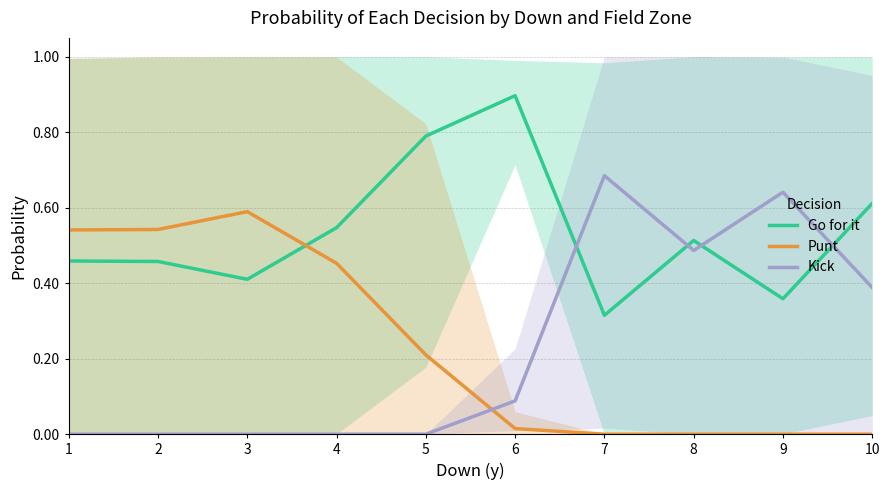

Reading left to right, transcribe all the data shown in this chart.

Go for it: 1=0.5	2=0.5	3=0.4	4=0.5	5=0.8	6=0.9	7=0.3	8=0.5	9=0.4	10=0.6
Punt: 1=0.5	2=0.5	3=0.6	4=0.5	5=0.2	6=0.0	7=0.0	8=0.0	9=0.0	10=0.0
Kick: 1=0.0	2=0.0	3=0.0	4=0.0	5=0.0	6=0.1	7=0.7	8=0.5	9=0.6	10=0.4